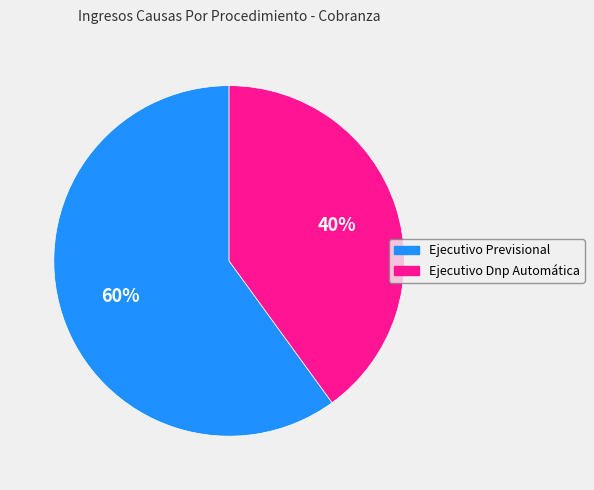

To the nearest percent, what is the difference between the largest and smallest slice percentages?

20%